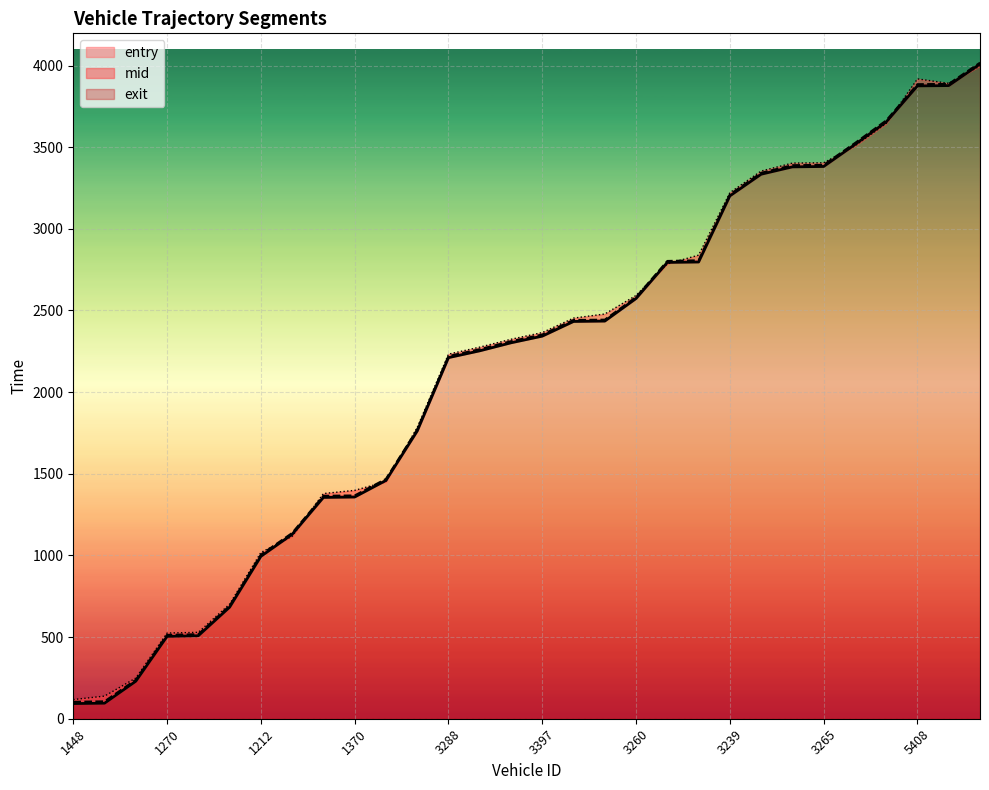

What is the spread (max minus min) of values at 5271?

18.4